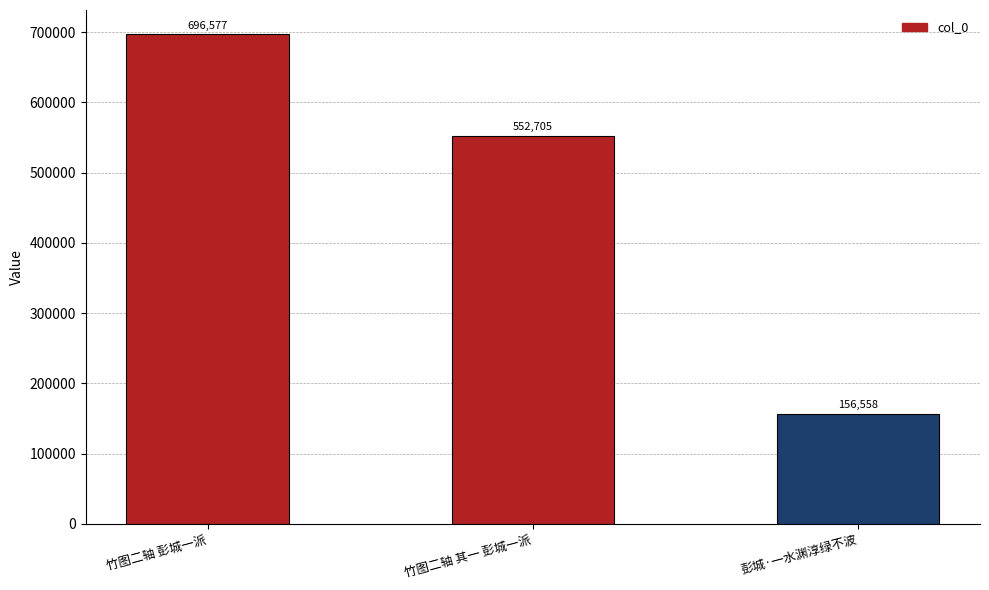

What is the ratio of the value at 竹图二轴 彭城一派 to the value at 彭城·一水渊淳绿不波?

4.4